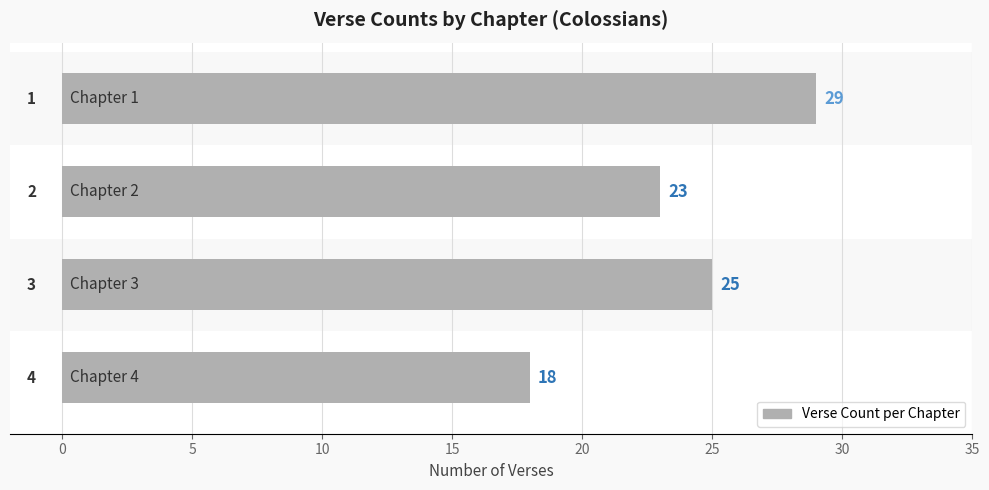

What is the value of the 2nd bar from the top?

23